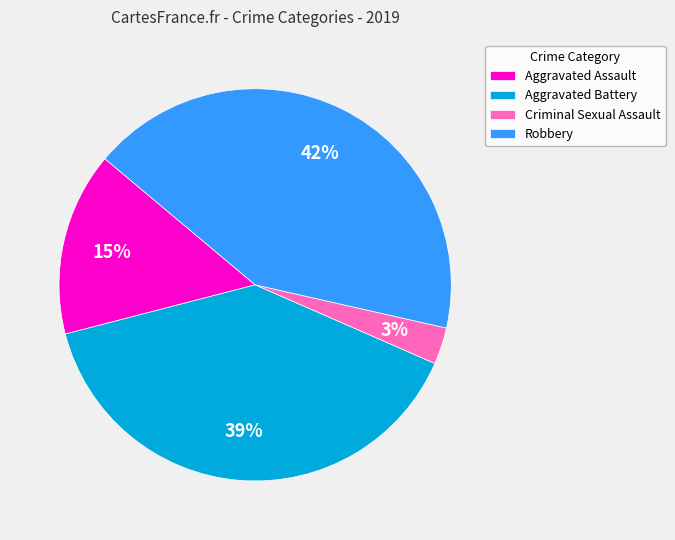

Rank the categories by value from lowest to highest.

Criminal Sexual Assault, Aggravated Assault, Aggravated Battery, Robbery